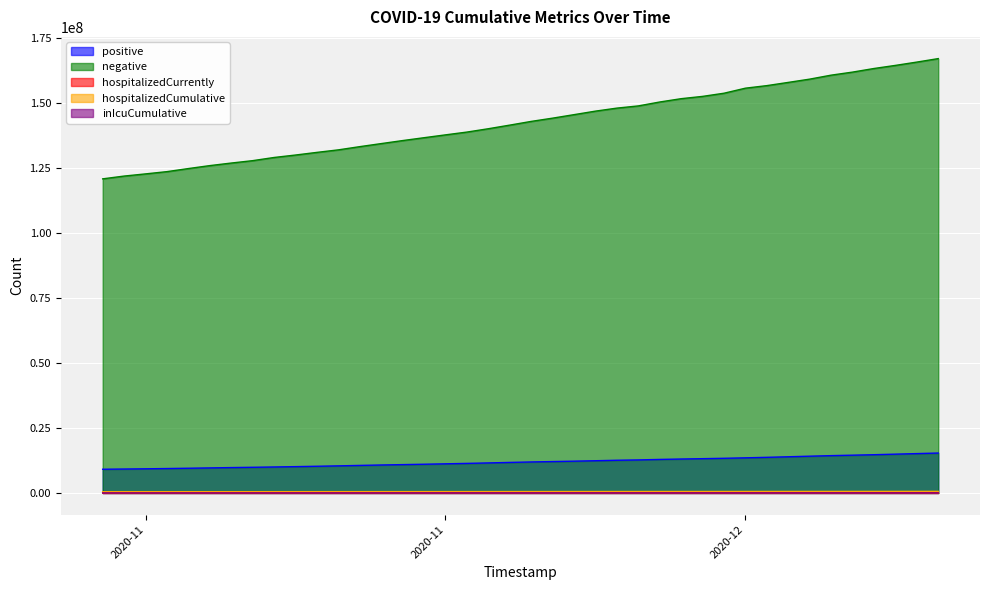

Is the value of inIcuCumulative at 2020-11-14 greater than the value of hospitalizedCumulative at 2020-11-05?

No